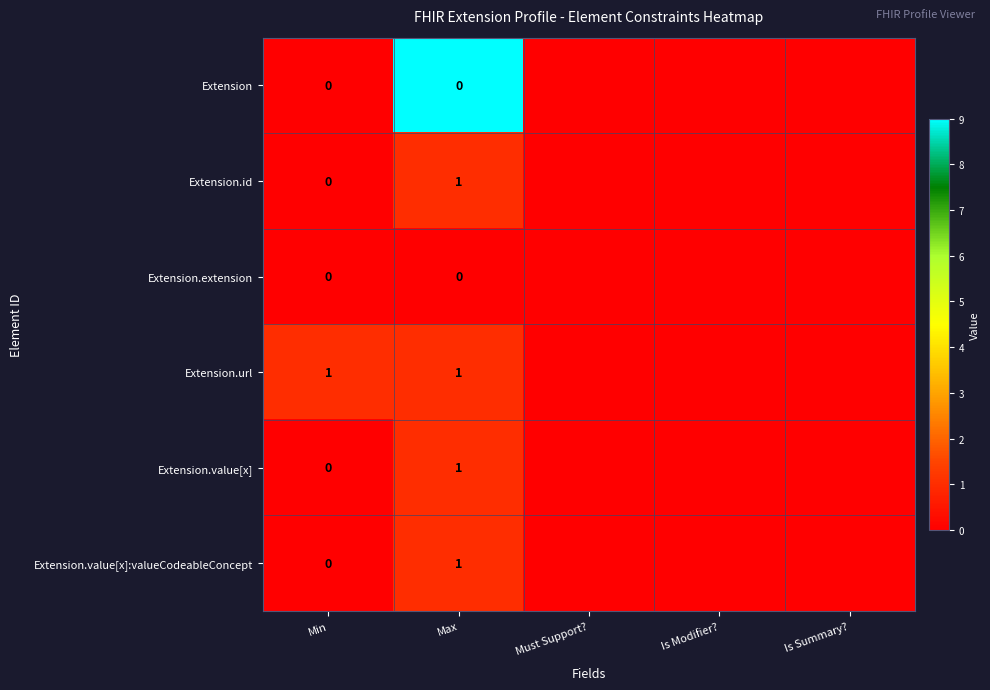

The value of Extension.value[x]:valueCodeableConcept at Max is 2. True or false?

False